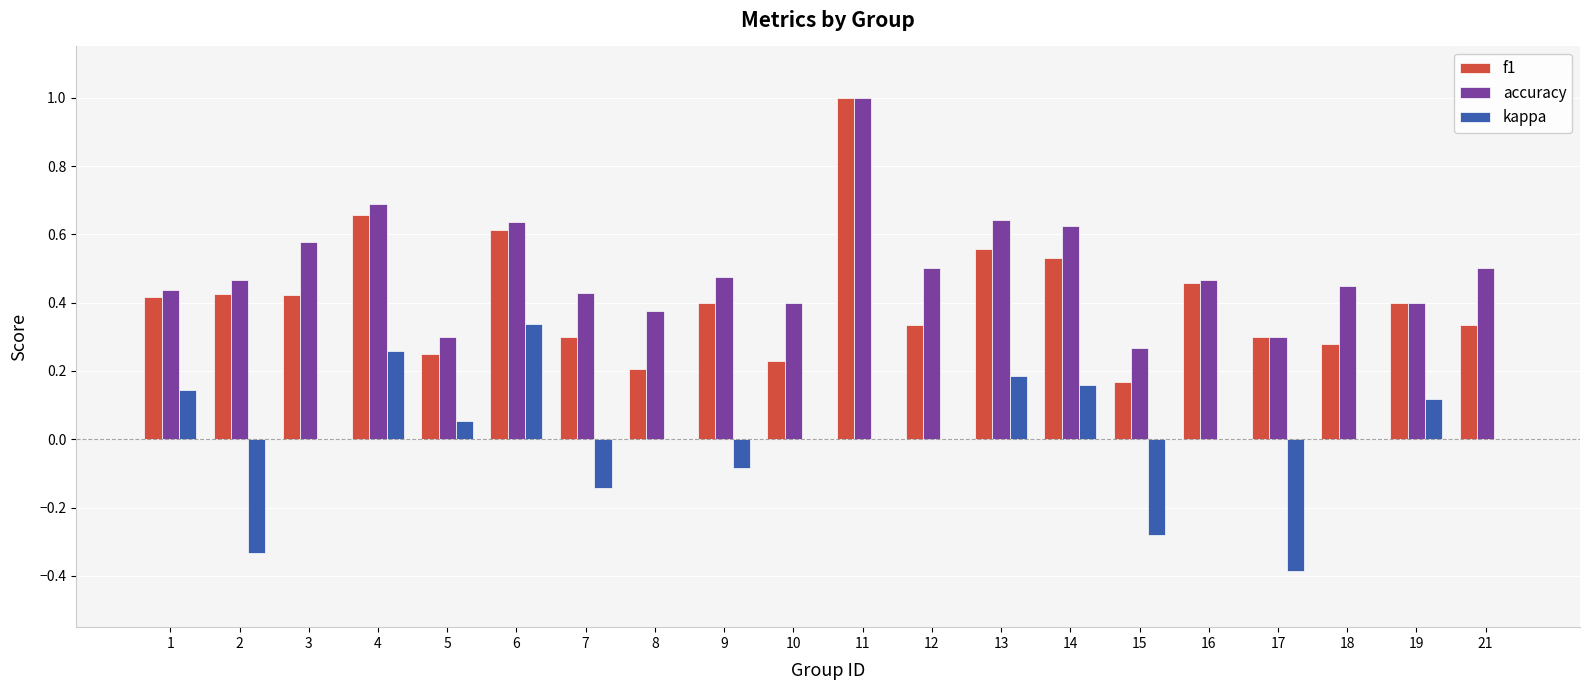

What is the sum of all f1 values?

8.3